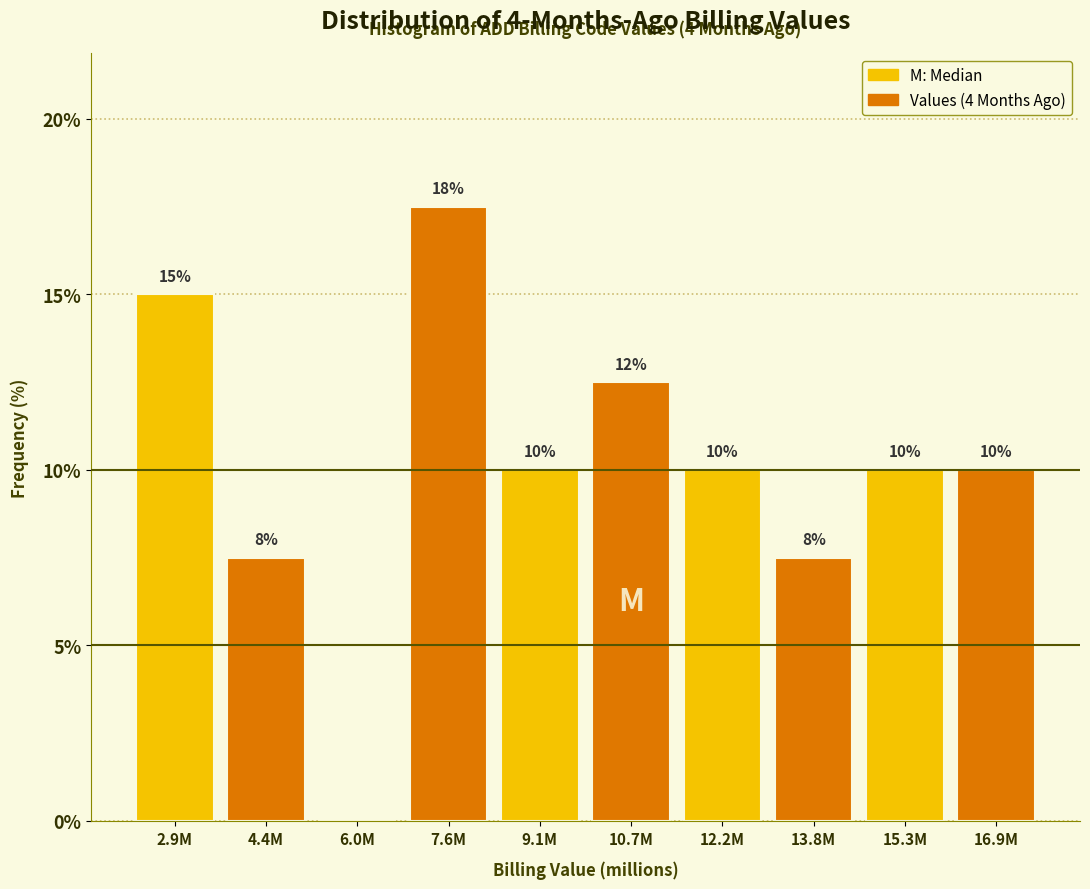

What is the change in value from 6.0M to 16.9M?

+10.0